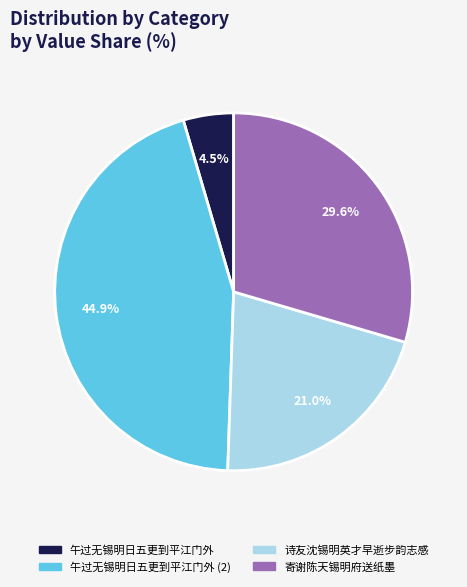

Does any single category account for the majority?

No